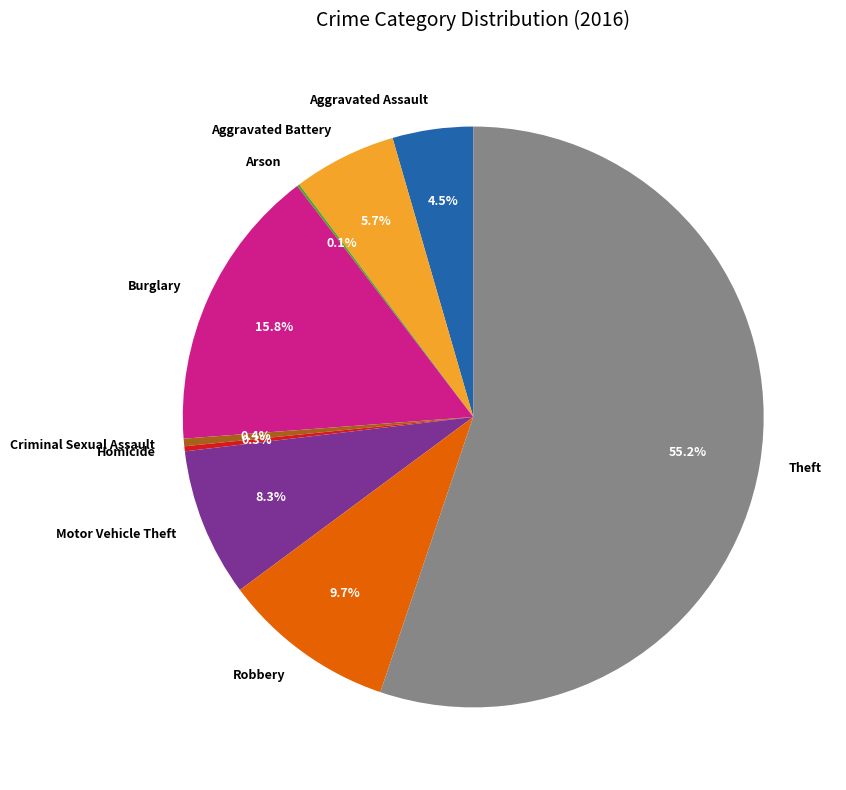

To the nearest percent, what is the average slice percentage?

11%